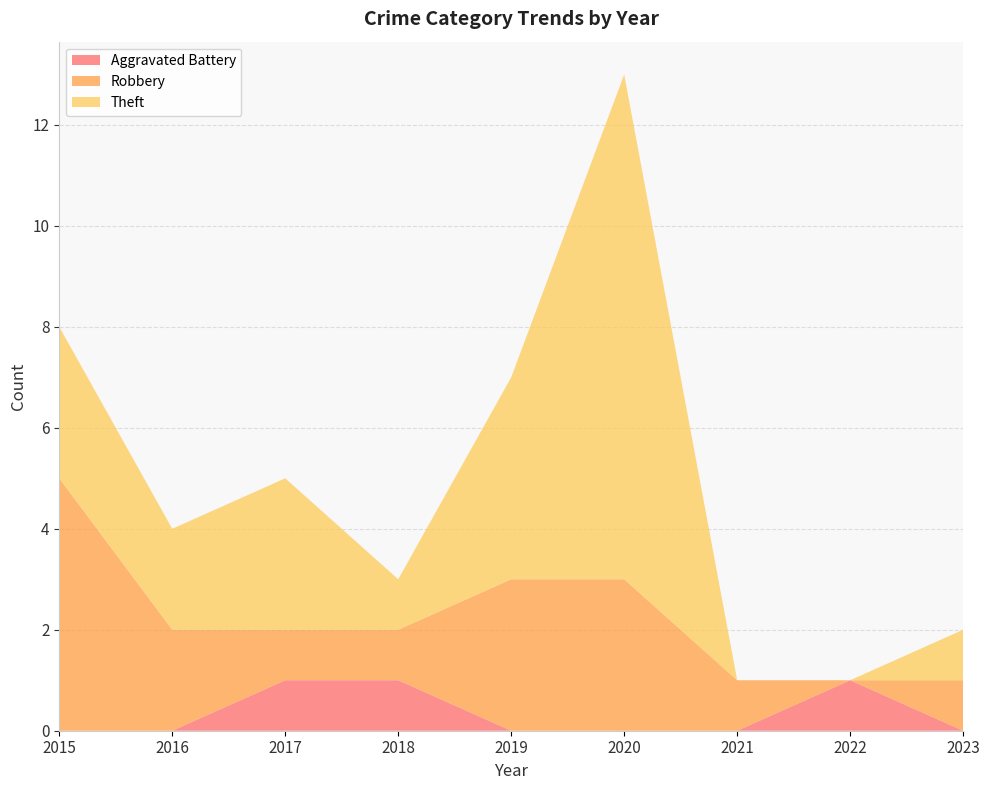

Reading right to left, transcribe all the data shown in this chart.

Aggravated Battery: 0	1	0	0	0	1	1	0	0
Robbery: 1	0	1	3	3	1	1	2	5
Theft: 1	0	0	10	4	1	3	2	3